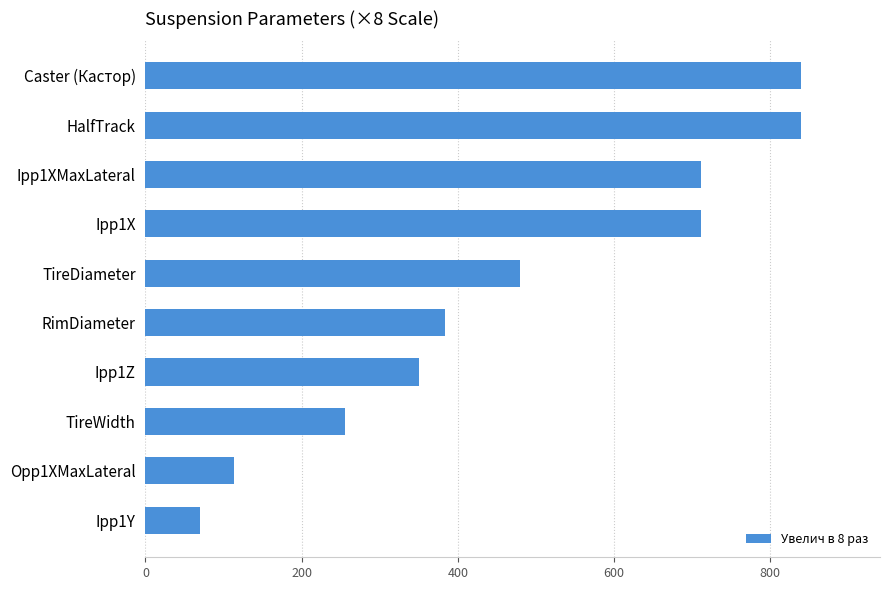

What is the label of the 3rd bar from the bottom?

TireWidth